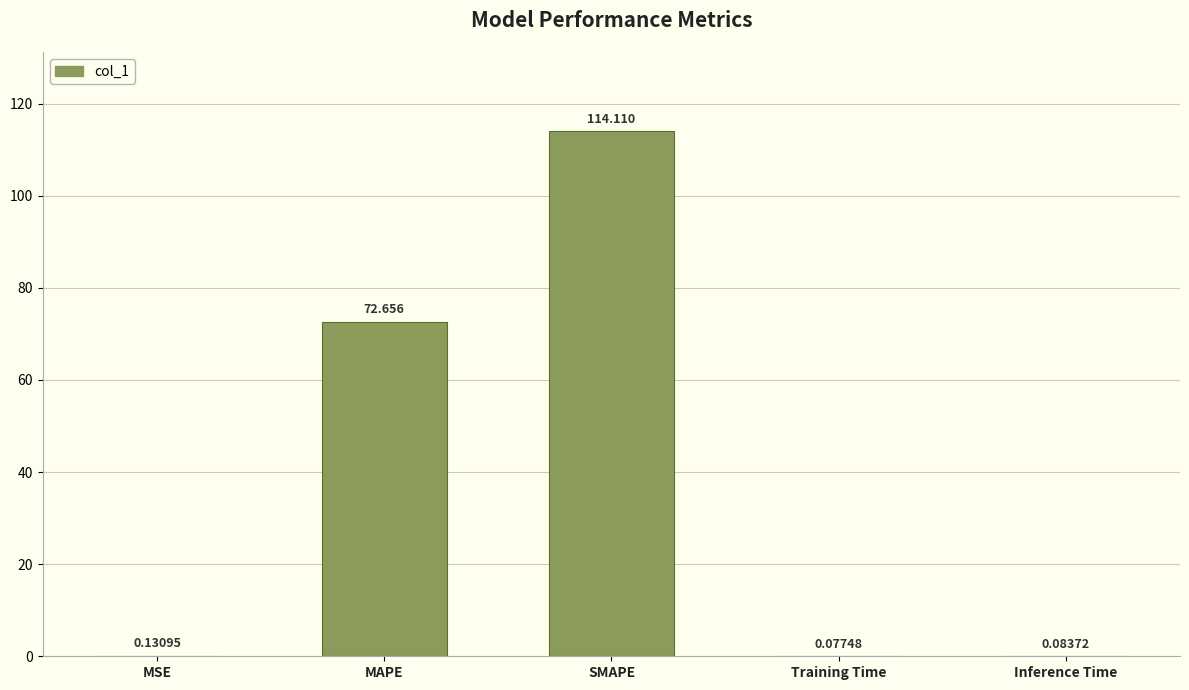

Where is the data nearest to the value 57?

MAPE